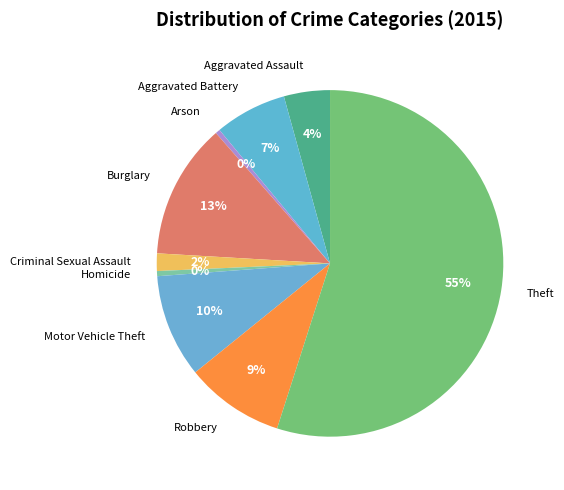

What percentage is the Theft slice, to the nearest percent?

55%